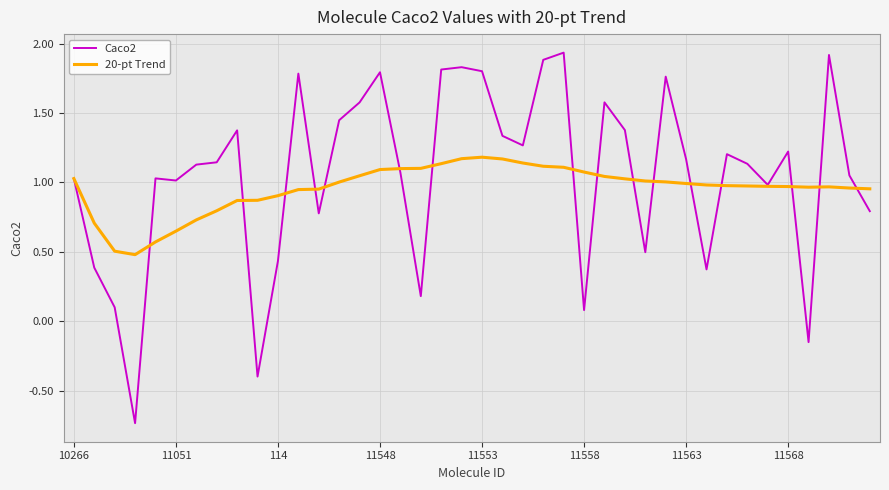

Which series has the widest spread of values?

Caco2